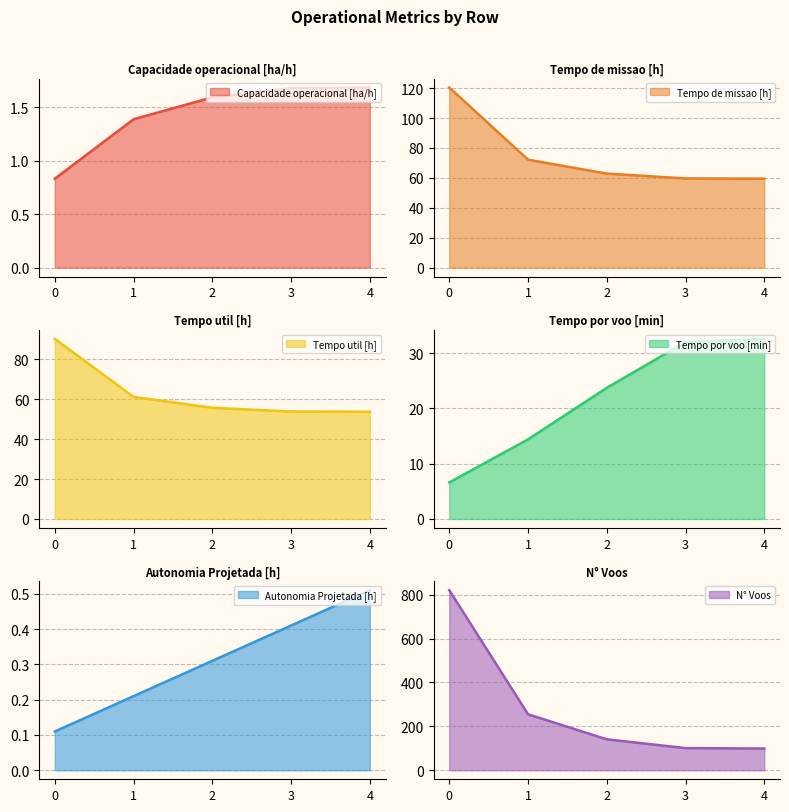

True or false: Capacidade operacional [ha/h] has a value of 1.4 at 0.

False